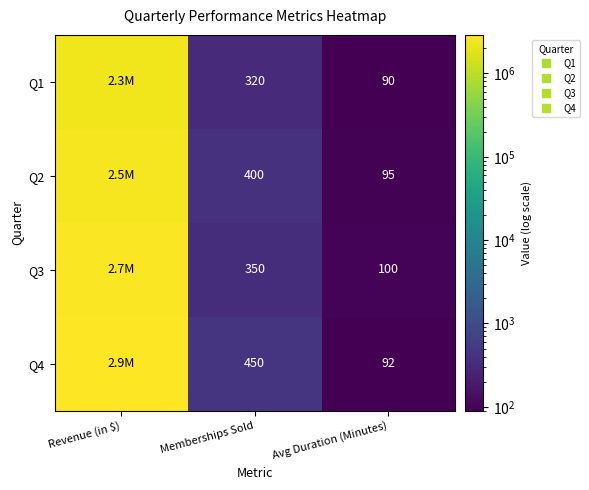

True or false: Q3 has a value of 2700000 at Revenue (in $).

True